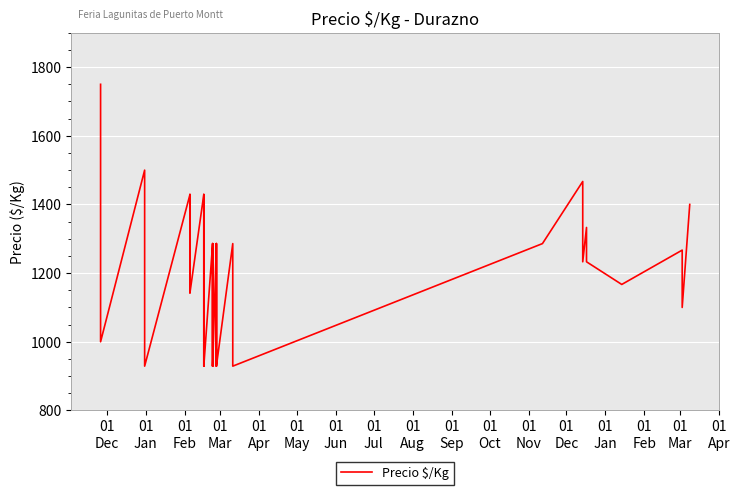

The chart shows a value of 2523 at 01
Jan. True or false?

False